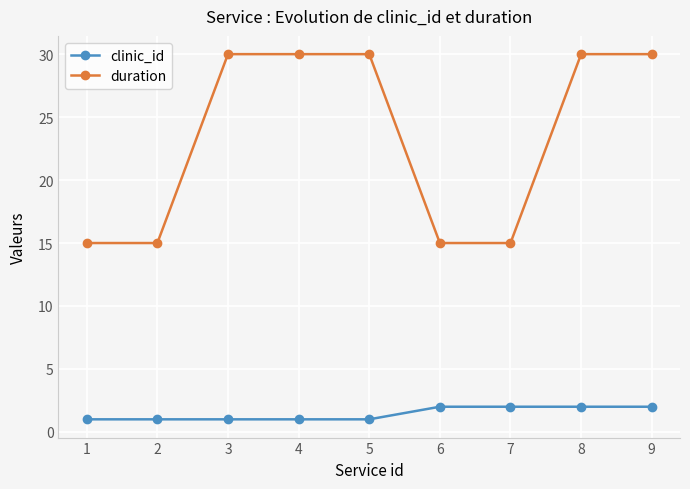

What is the sum of all duration values?

210